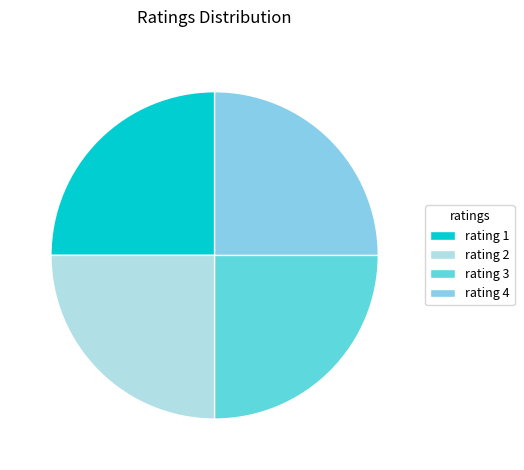

What is the ratio of the value at rating 4 to the value at rating 3?

1.0